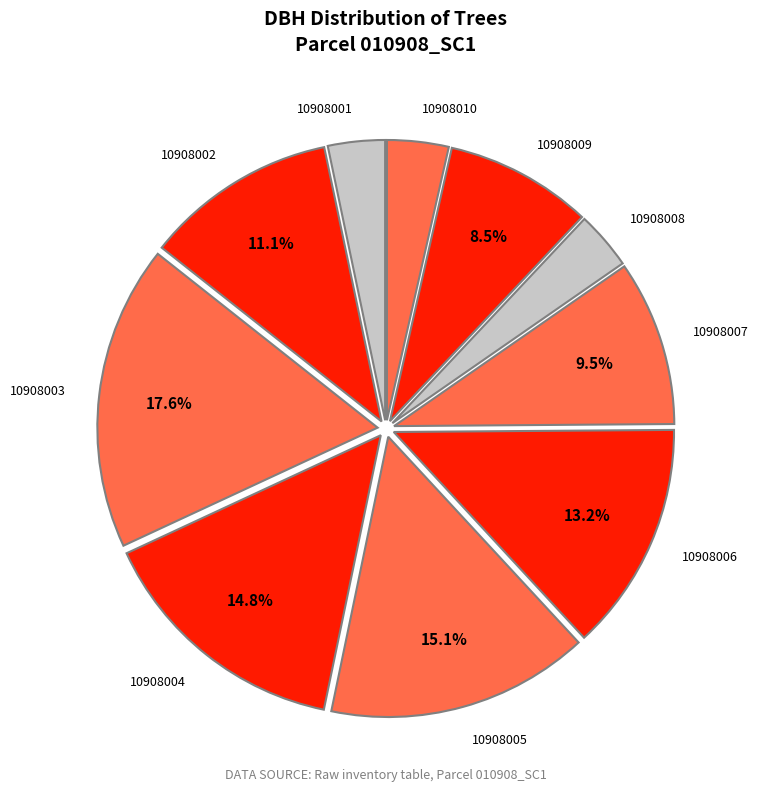

Rank the categories by value from highest to lowest.

10908003, 10908005, 10908004, 10908006, 10908002, 10908007, 10908009, 10908010, 10908008, 10908001